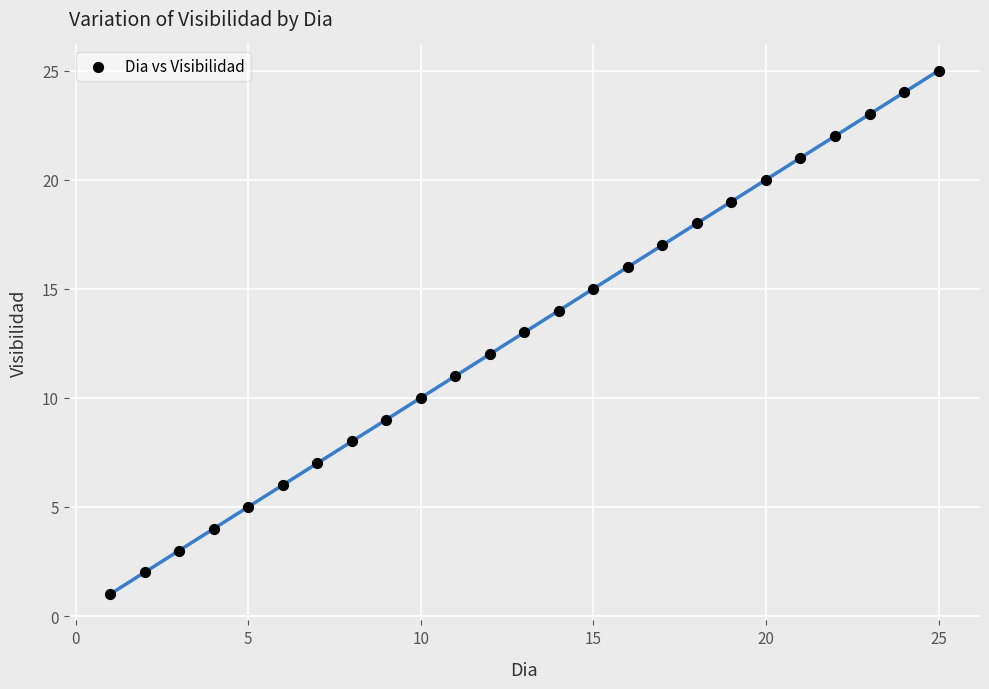

What is the range of Y values (max minus min)?

24